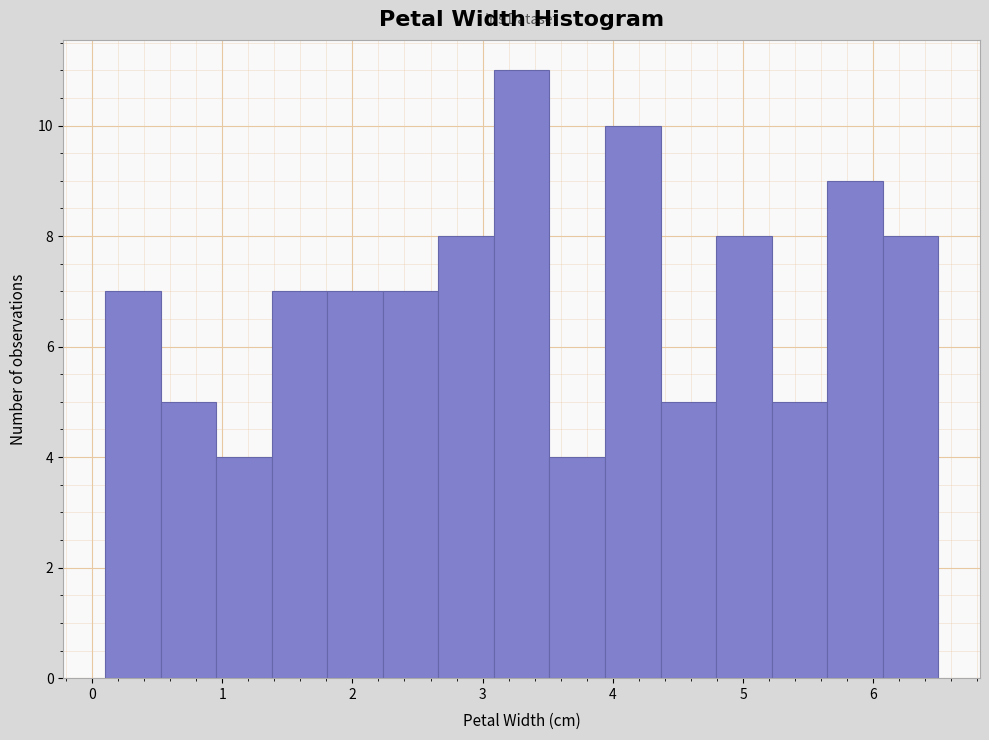

Reading left to right, list every bar in this chart as the range it spans on the x-axis followed by its height. Neither the bar edges nor the heights are printed on the chart, so give them approximately, as read against the axes.

0.1 to 0.5: 7
0.5 to 1.0: 5
1.0 to 1.4: 4
1.4 to 1.8: 7
1.8 to 2.2: 7
2.2 to 2.7: 7
2.7 to 3.1: 8
3.1 to 3.5: 11
3.5 to 3.9: 4
3.9 to 4.4: 10
4.4 to 4.8: 5
4.8 to 5.2: 8
5.2 to 5.6: 5
5.6 to 6.1: 9
6.1 to 6.5: 8